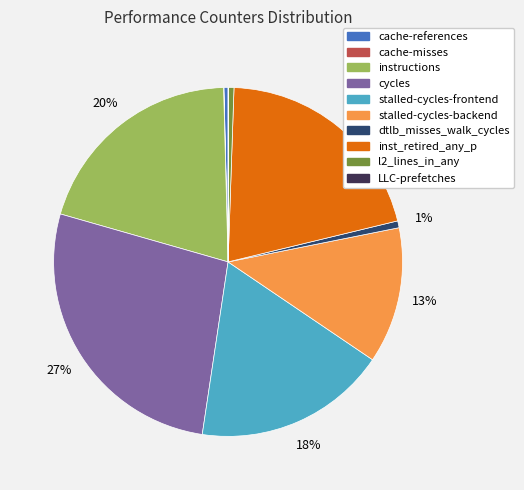

What is the largest slice in the pie chart?

cycles